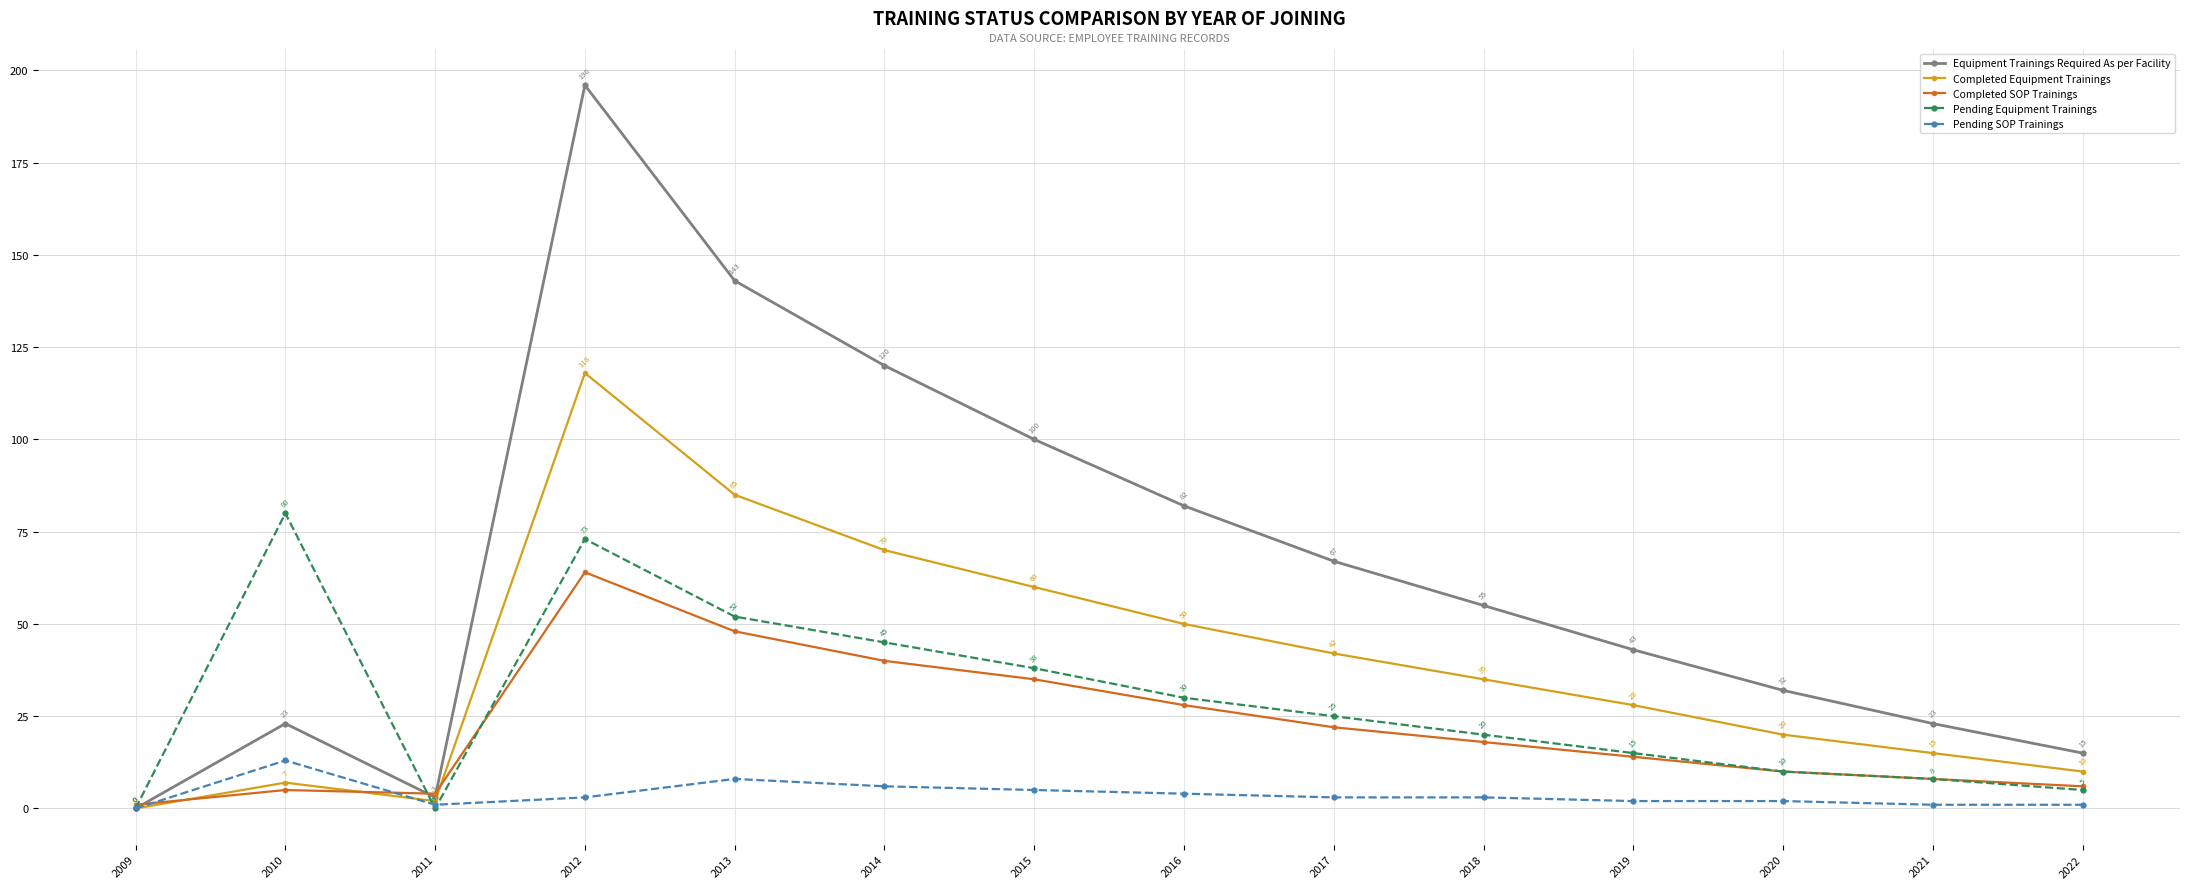

At which label does Equipment Trainings Required As per Facility reach its minimum?

2009